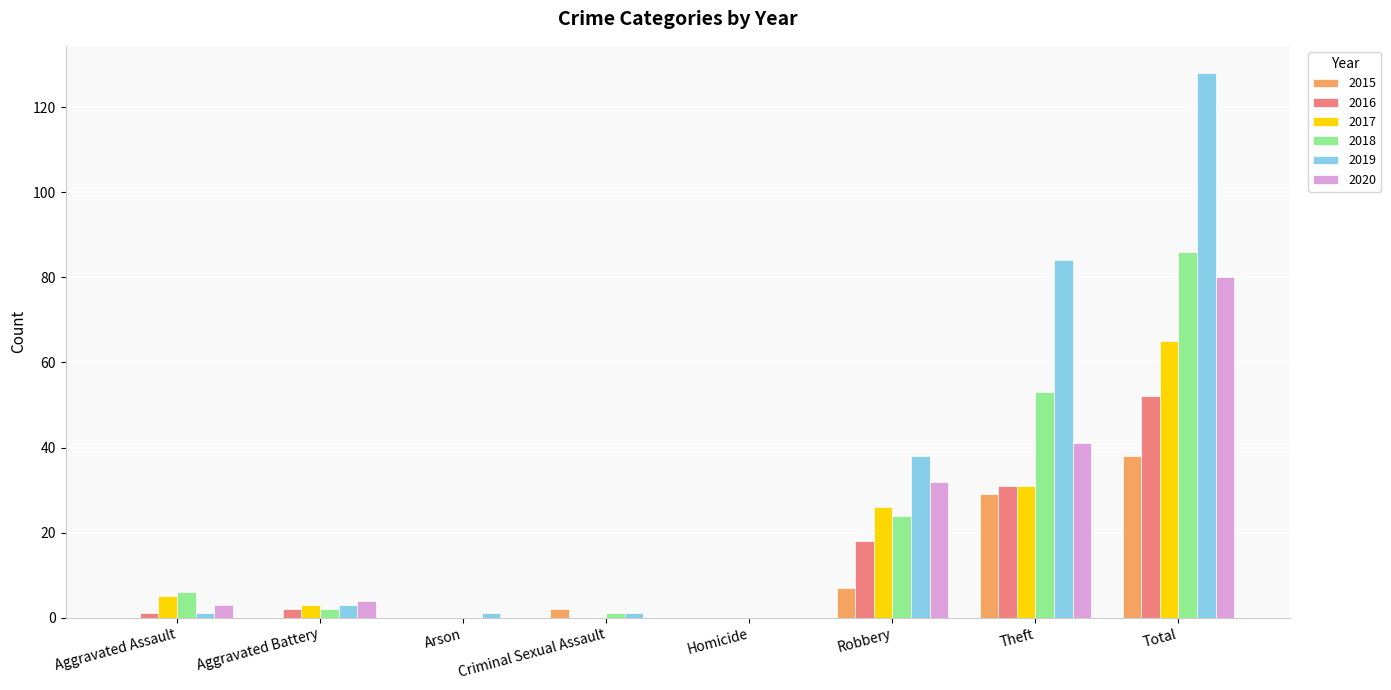

The value of 2015 at Robbery is 7. True or false?

True